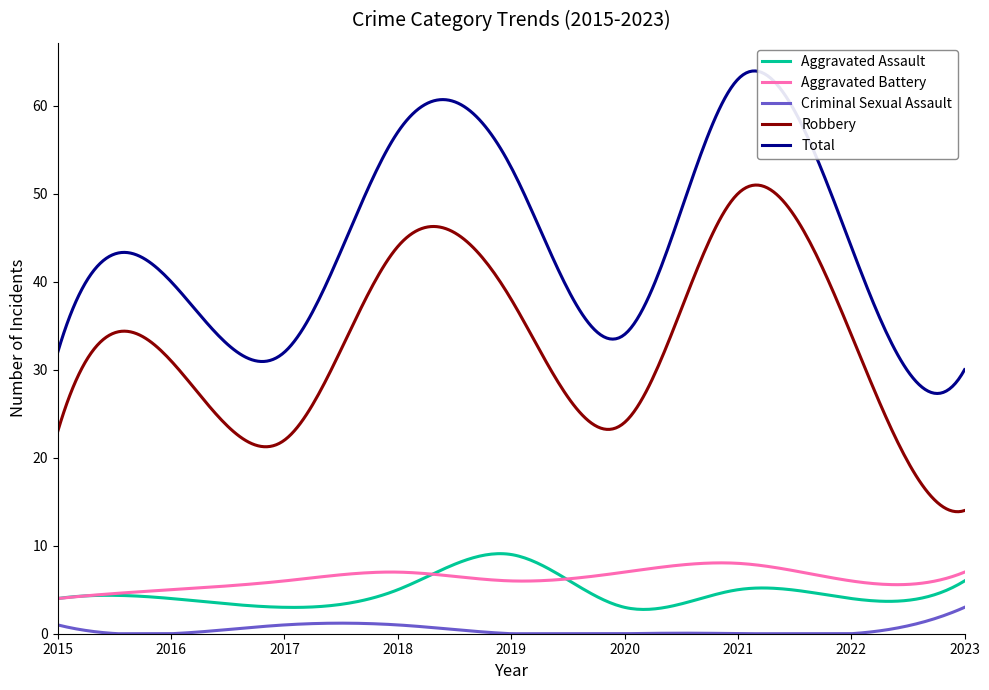

What is the minimum value for Total?

27.3